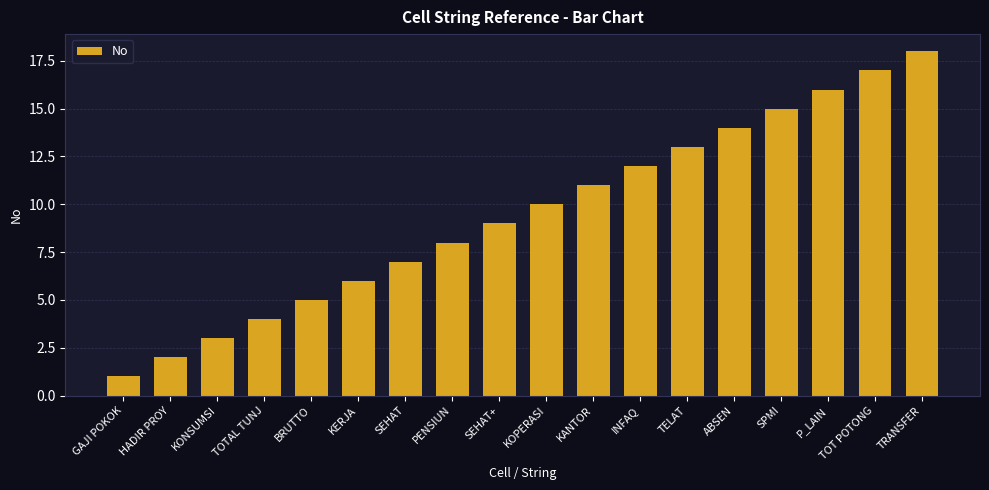

Which category has the highest value across all series?

TRANSFER